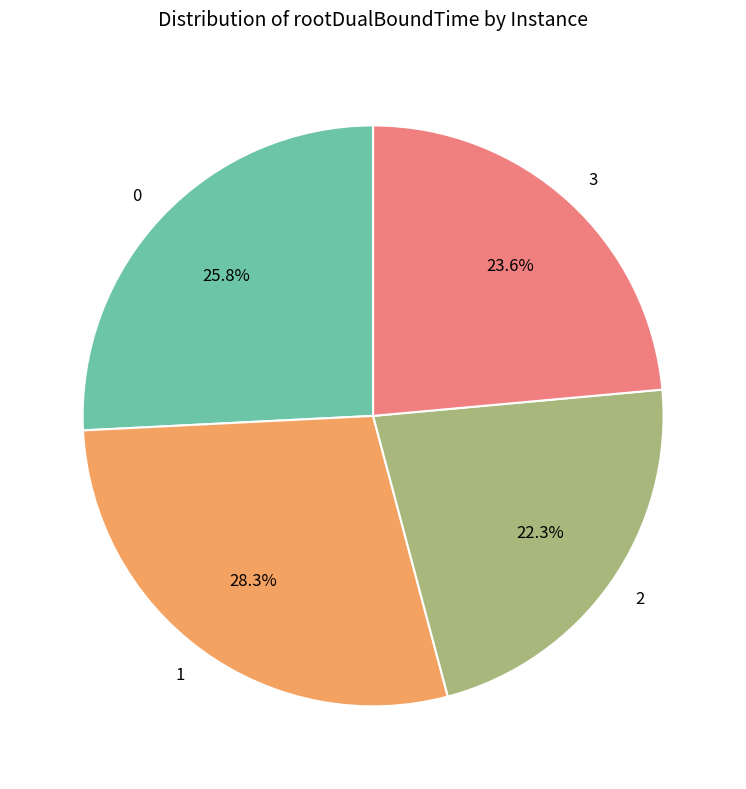

Rank the categories by value from lowest to highest.

2, 3, 0, 1